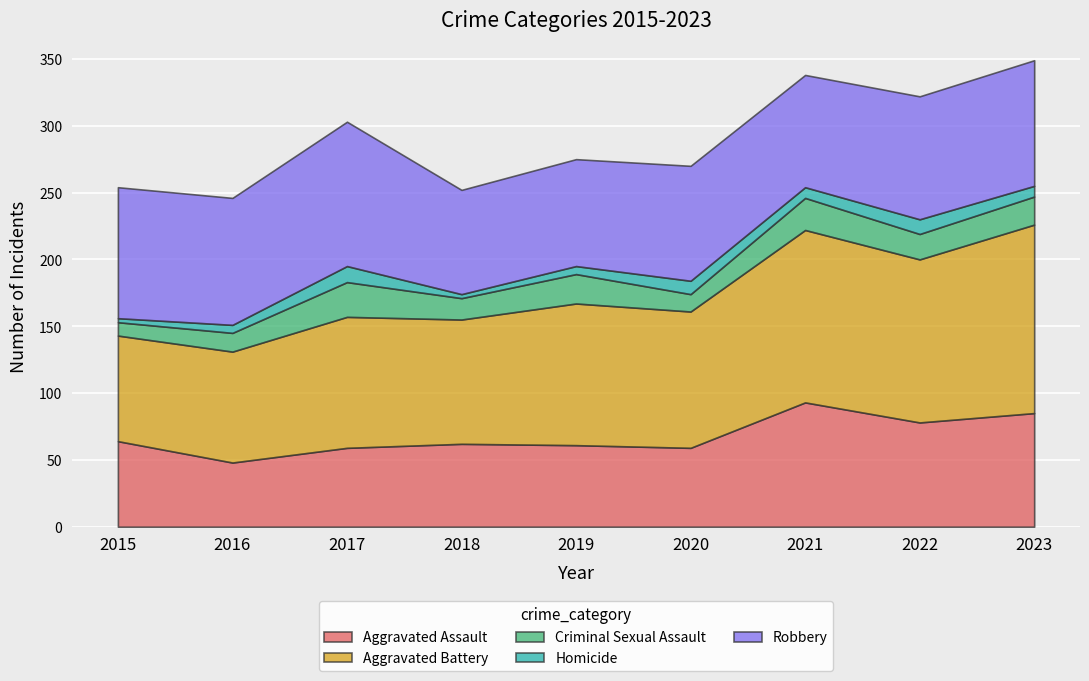

At which category does Robbery reach its first local peak?

2017